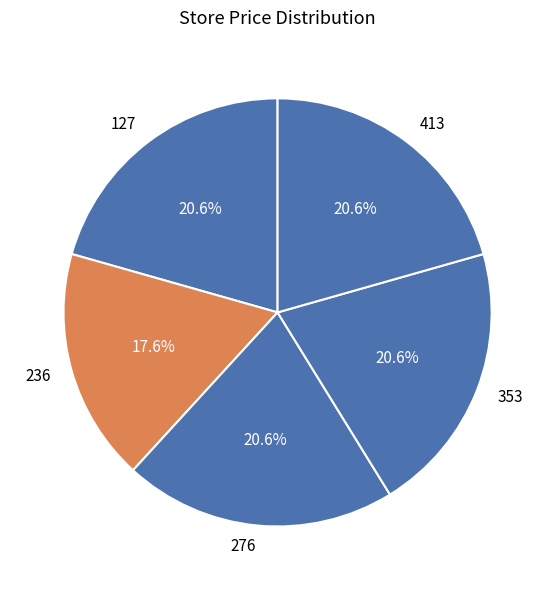

What is the ratio of the value at 353 to the value at 413?

1.0